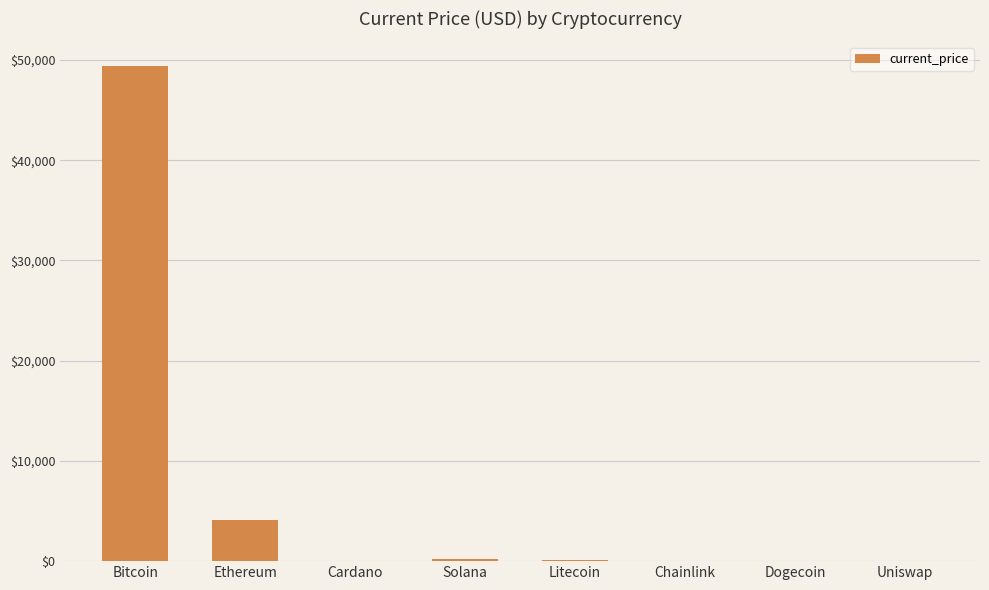

Between Ethereum and Bitcoin, which is larger?

Bitcoin